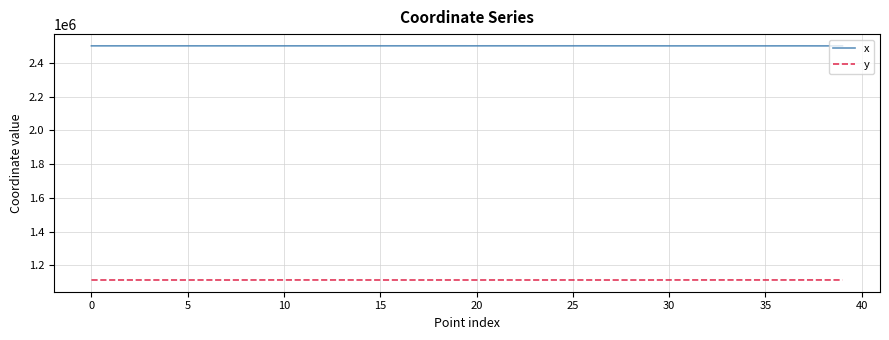

What is the maximum value for y?

1114308.1